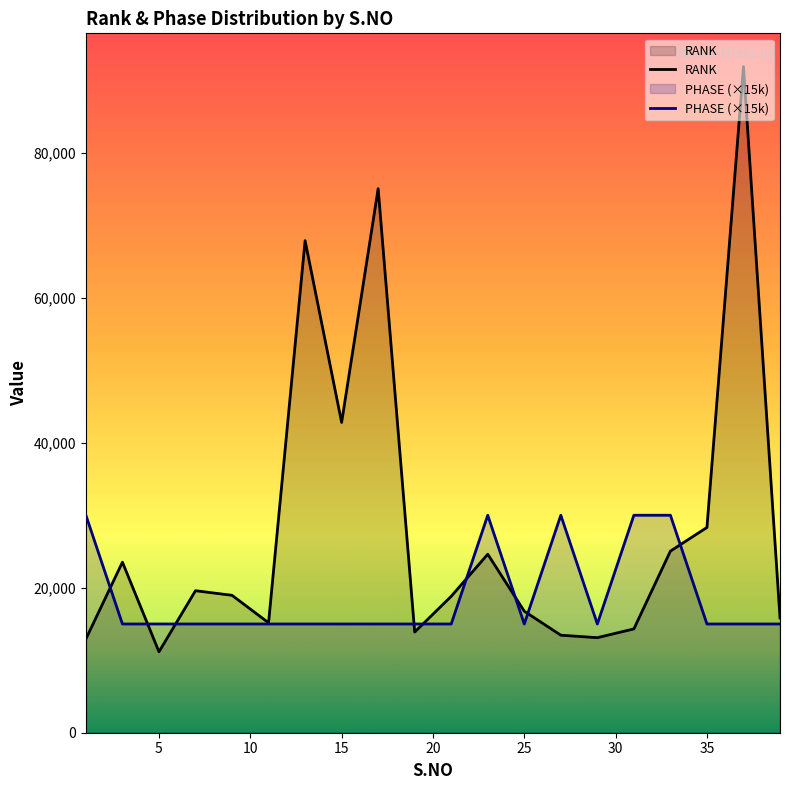

Which series has the largest range (max minus min)?

RANK